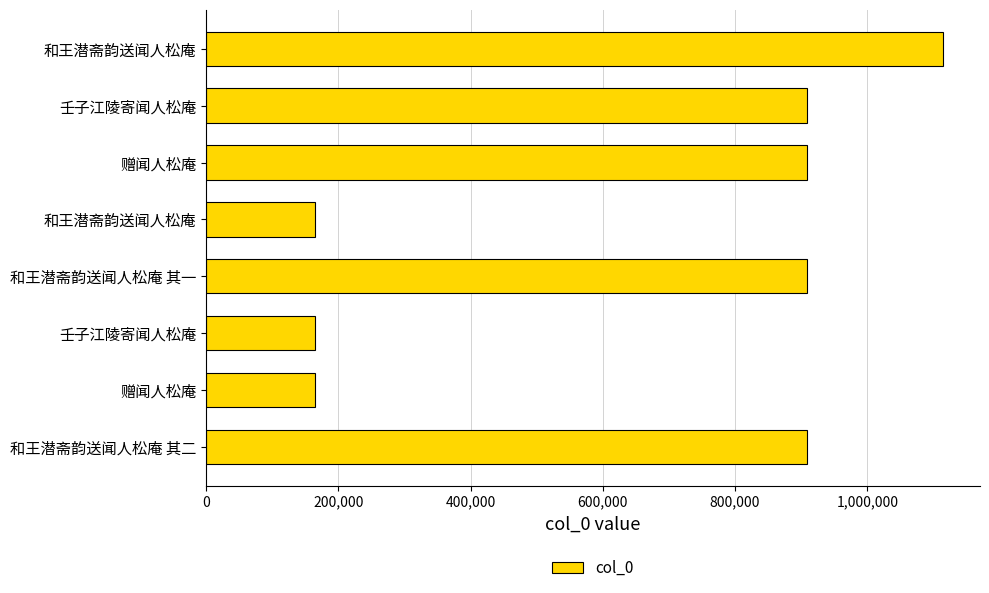

How many series are shown in this chart?

1